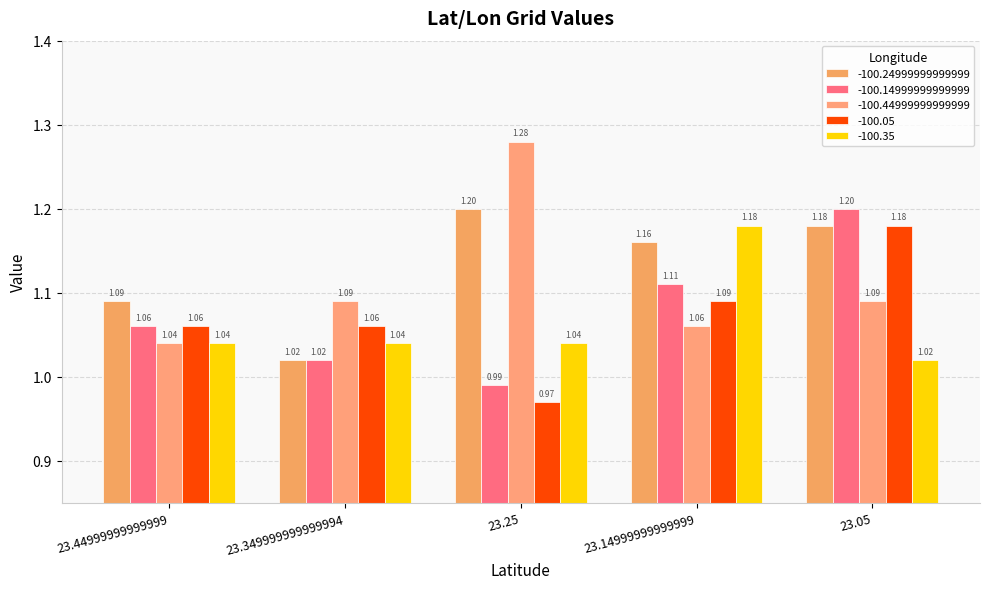

Which series has the largest range (max minus min)?

-100.44999999999999